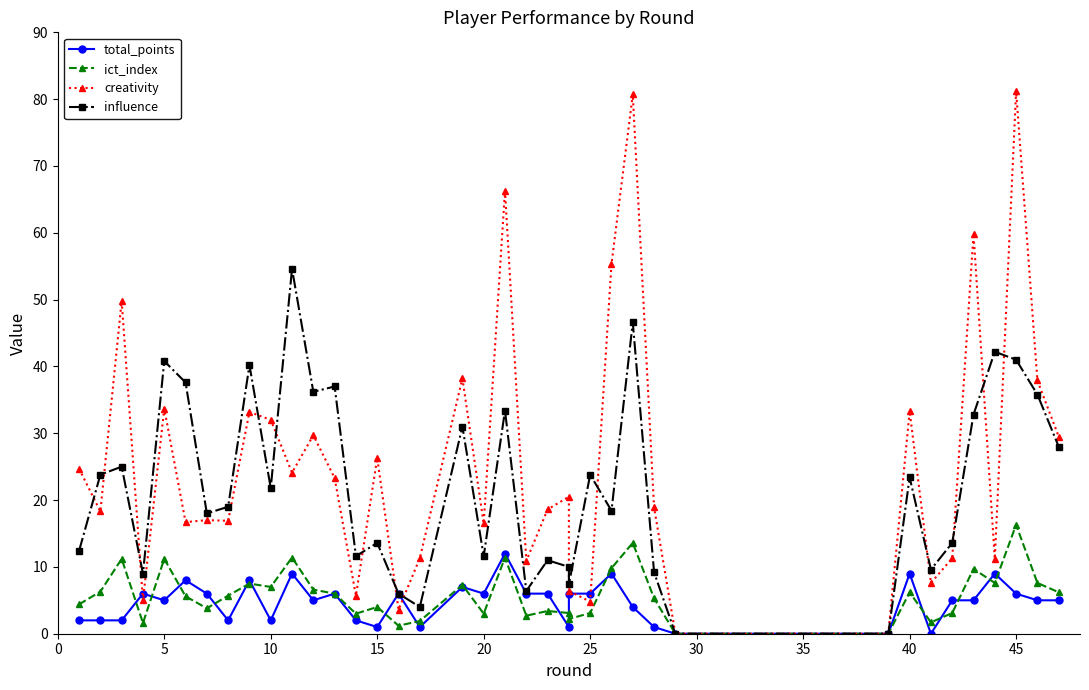

Reading left to right, list all the values displayed in this chart.

total_points: 2.0	2.0	2.0	6.0	5.0	8.0	6.0	2.0	8.0	2.0	9.0	5.0	6.0	2.0	1.0	6.0	1.0	7.0	6.0	12.0	6.0	6.0	1.0	6.0	6.0	9.0	4.0	1.0	0.0	0.0	9.0	0.0	5.0	5.0	9.0	6.0	5.0	5.0
ict_index: 4.4	6.3	11.2	1.6	11.2	5.6	3.8	5.7	7.5	7.0	11.4	6.6	6.0	3.0	4.0	1.2	1.9	7.3	3.0	11.4	2.7	3.4	3.1	2.2	3.1	9.8	13.6	5.3	0.0	0.0	6.2	1.7	3.1	9.7	7.6	16.3	7.6	6.2
creativity: 24.7	18.3	49.8	5.0	33.7	16.7	17.0	16.9	33.2	32.0	24.1	29.7	23.3	5.7	26.3	3.6	11.3	38.2	16.5	66.3	10.9	18.6	20.5	6.4	4.8	55.3	80.7	18.9	0.0	0.0	33.3	7.6	11.3	59.8	11.2	81.2	37.9	29.5
influence: 12.4	23.8	25.0	9.0	40.8	37.6	18.0	19.0	40.2	21.8	54.6	36.2	37.0	11.6	13.6	6.0	4.0	31.0	11.6	33.4	6.4	11.0	10.0	7.4	23.8	18.4	46.6	9.2	0.0	0.0	23.4	9.6	13.6	32.8	42.2	41.0	35.8	28.0